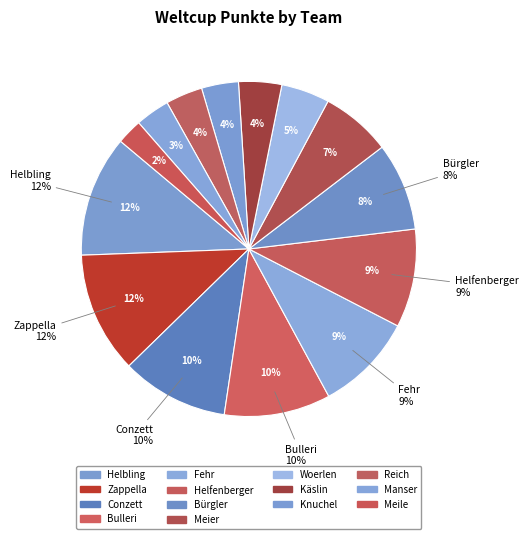

Combined, what portion of the pie is Conzett and Helfenberger?

19.8%